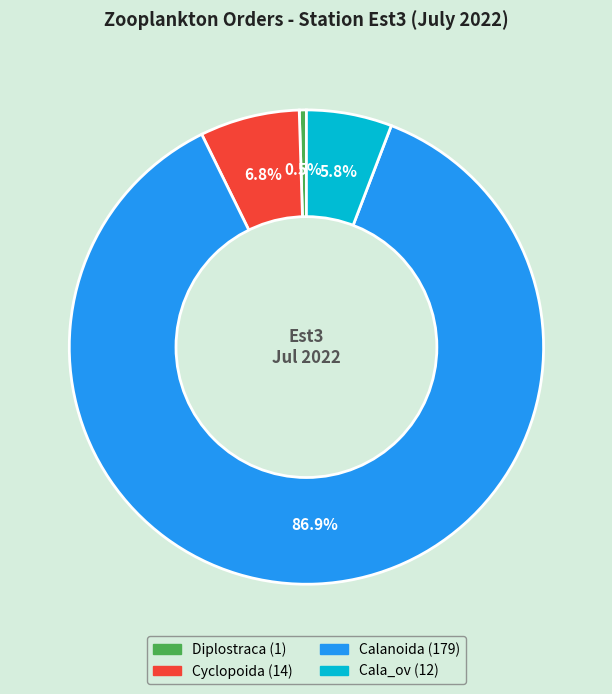

Is there a majority slice in this chart?

Yes